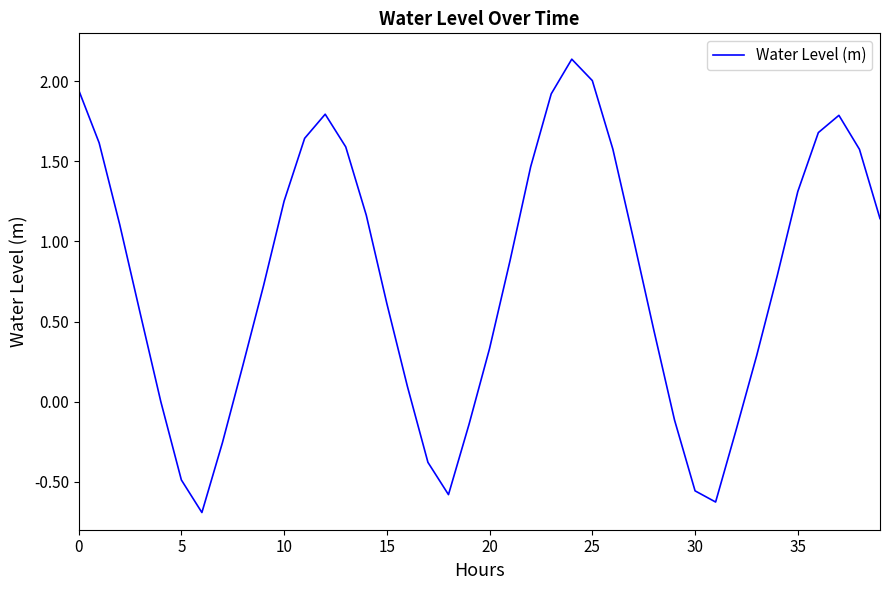

What is the smallest value displayed?

-0.7